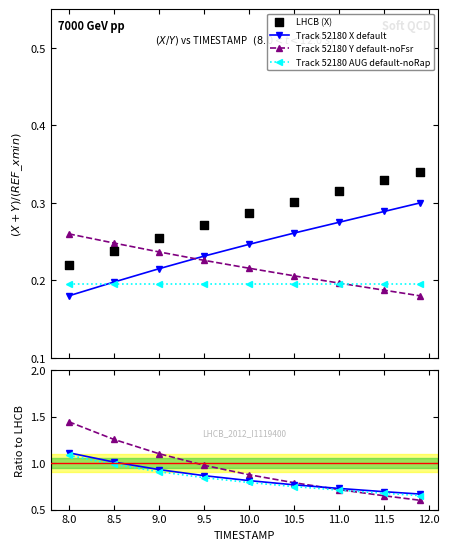

Is the value of Y at 11.5 greater than the value of X at 9.0?

No